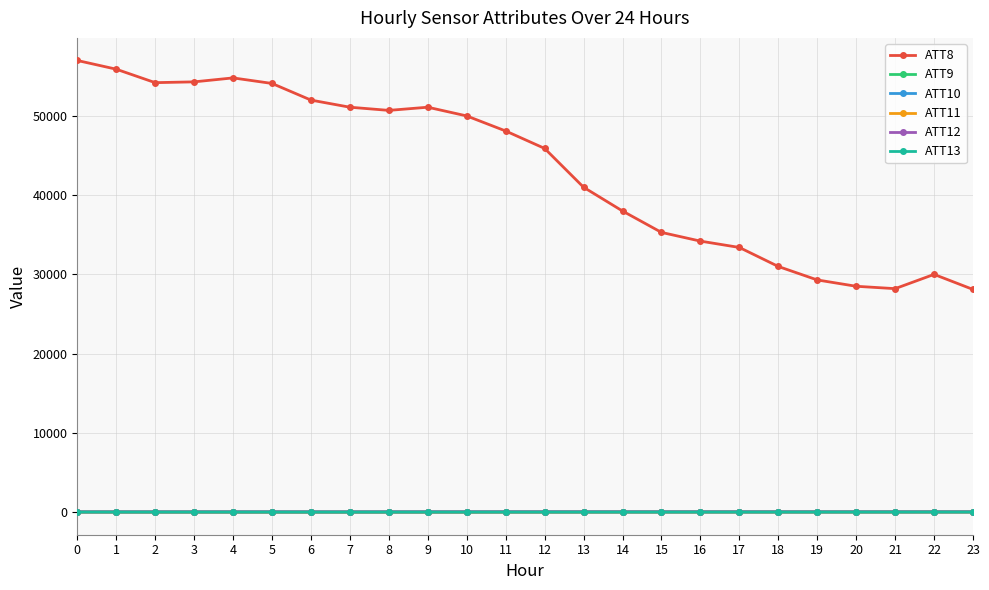

True or false: ATT12 has more than 2 points higher than both neighbors.

True